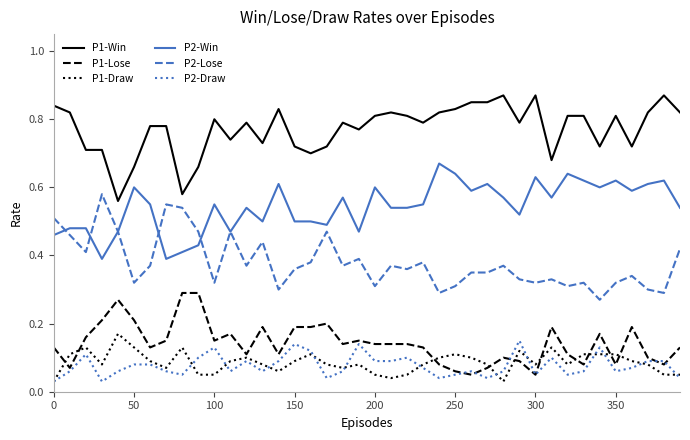

True or false: P1-Draw and P1-Win intersect in this chart.

False